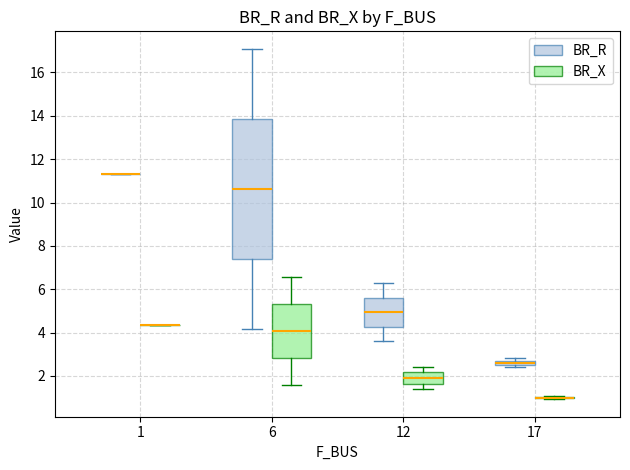

Where is the lower edge of the box for 6 (BR_R) on the y-axis? The values are not printed on the chart, so give them approximately, as read against the axis.

7.4